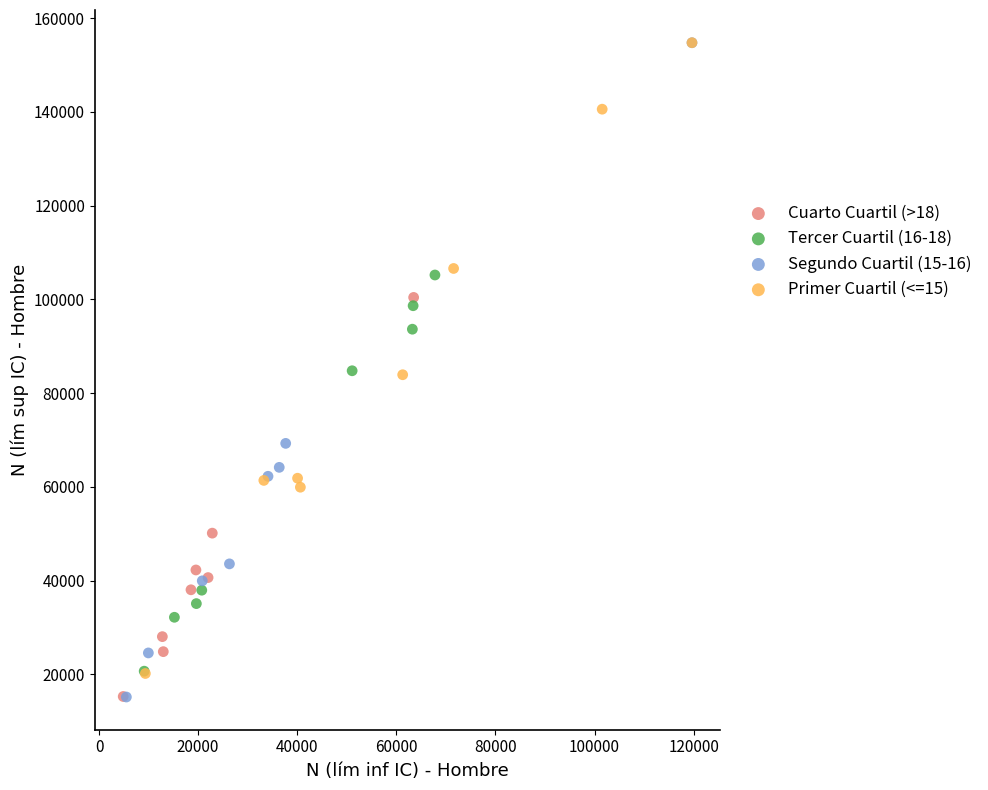

Which series has the widest spread of Y values?

Segundo Cuartil (15-16)